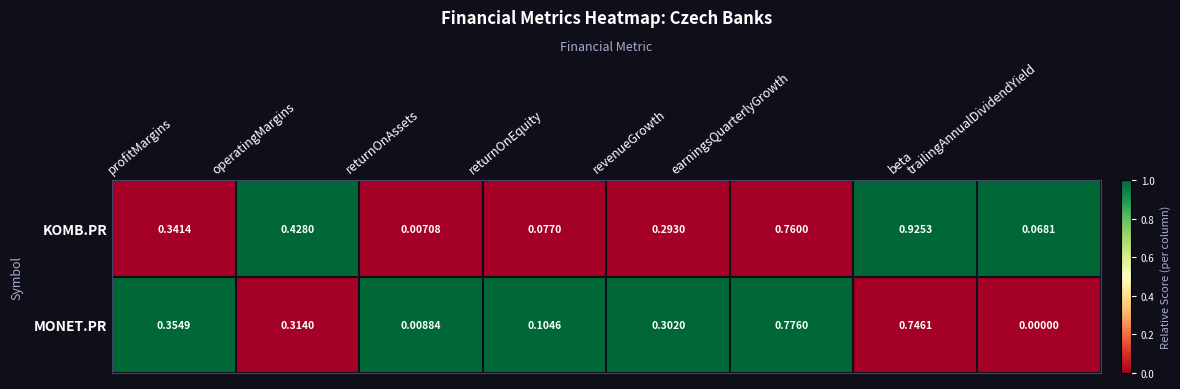

At which category is the sum across all series the highest?

beta